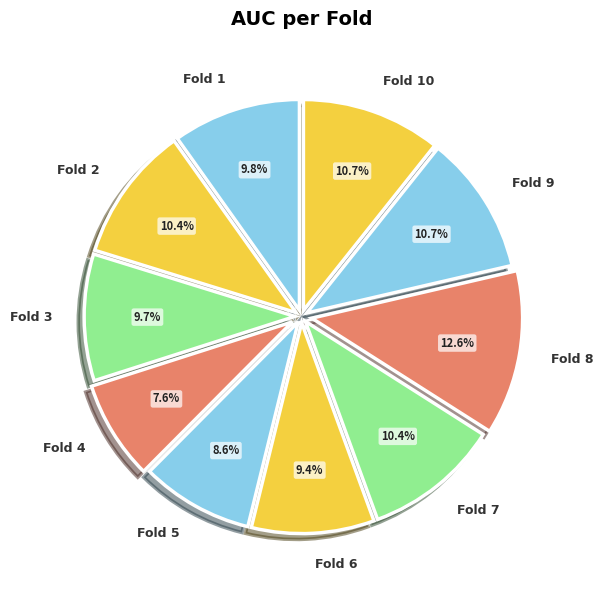

How many slices are in this pie chart?

10